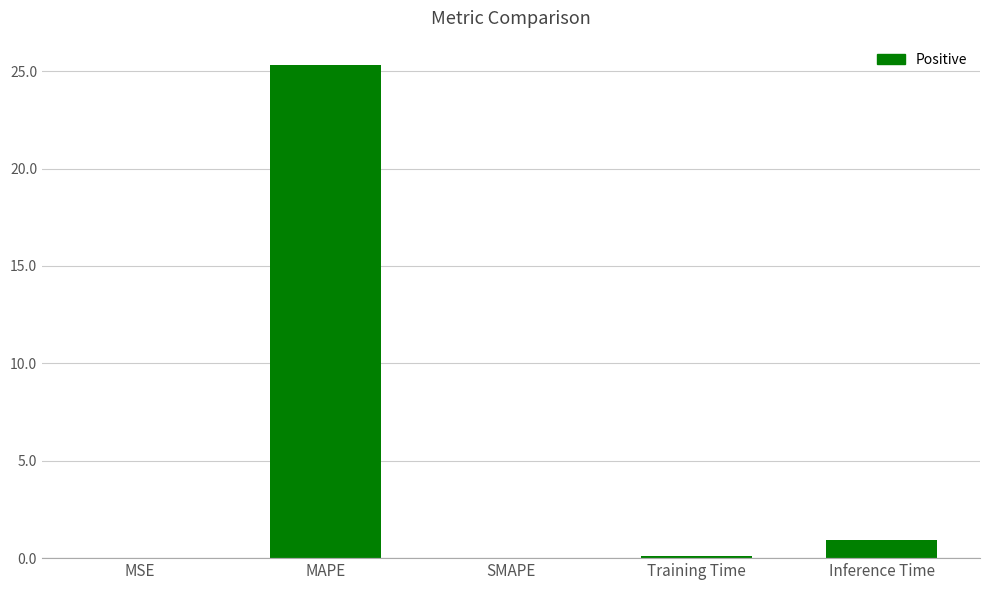

The chart shows a value of 0.1 at Training Time. True or false?

True